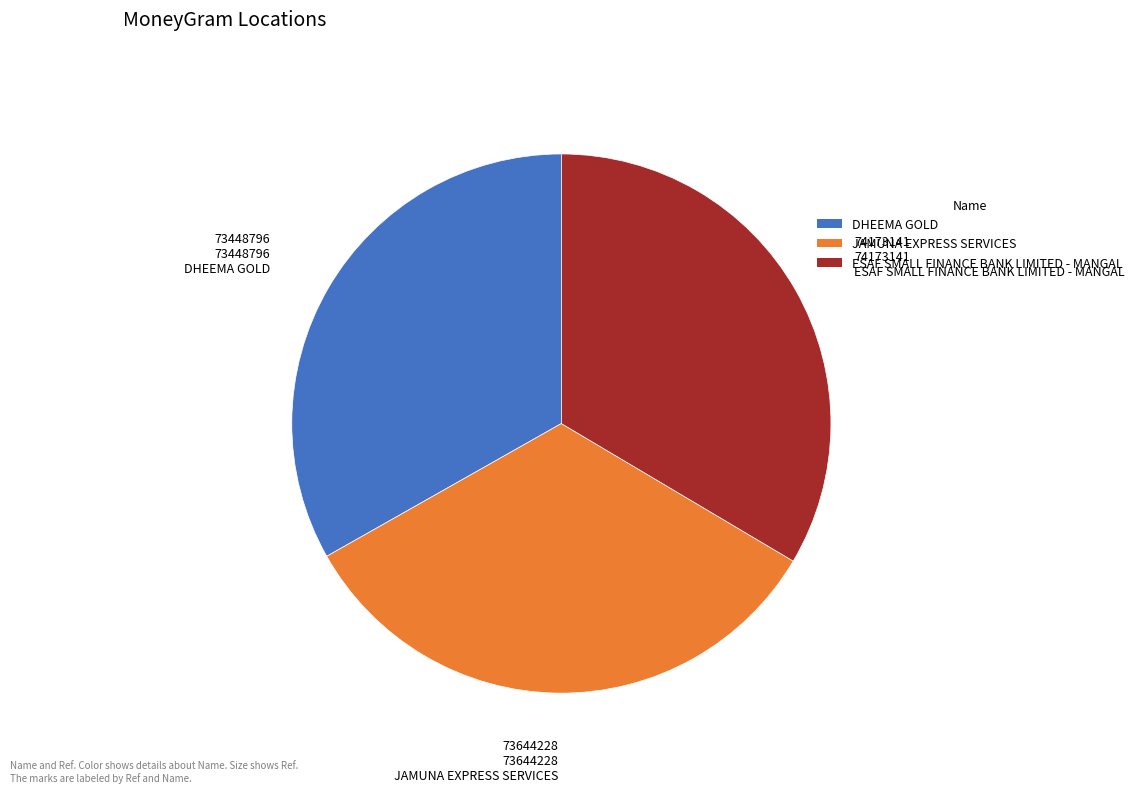

The JAMUNA EXPRESS SERVICES slice represents 41% of the pie. True or false?

False